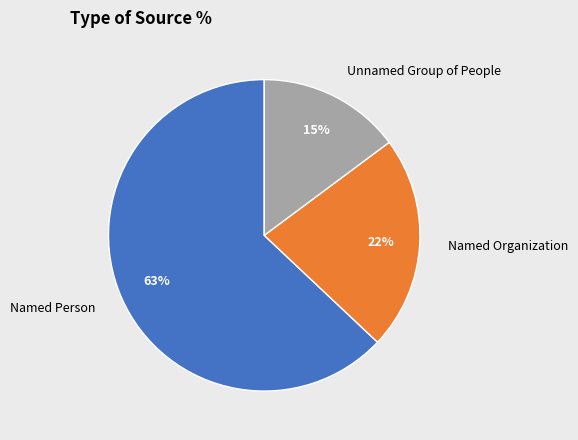

Approximately how many times larger is the value at Named Person compared to Unnamed Group of People?

4.2